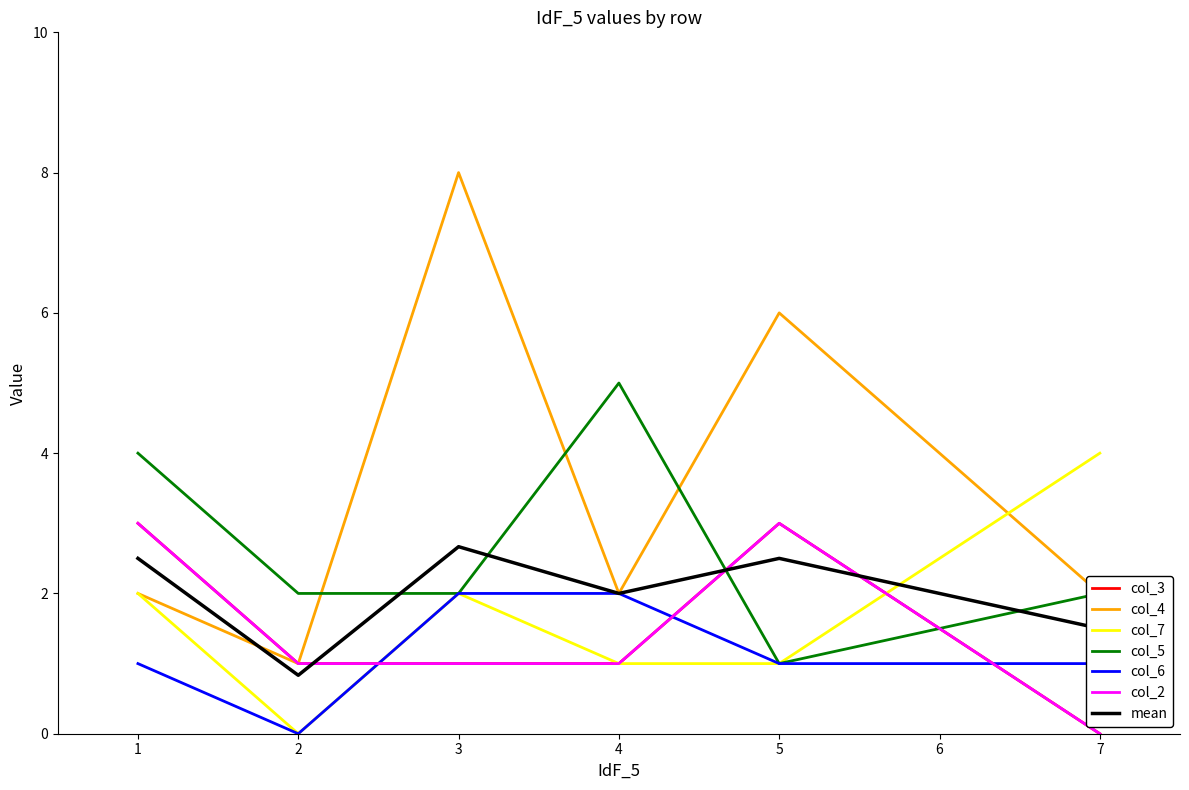

Is this an area chart (filled region under the line)?

No